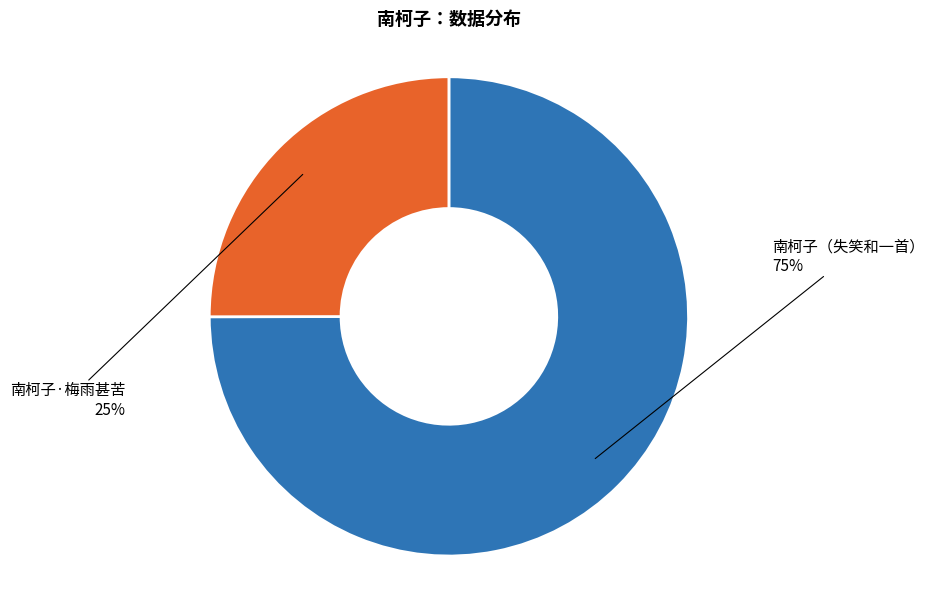

Is there any slice that represents more than half of the pie?

Yes